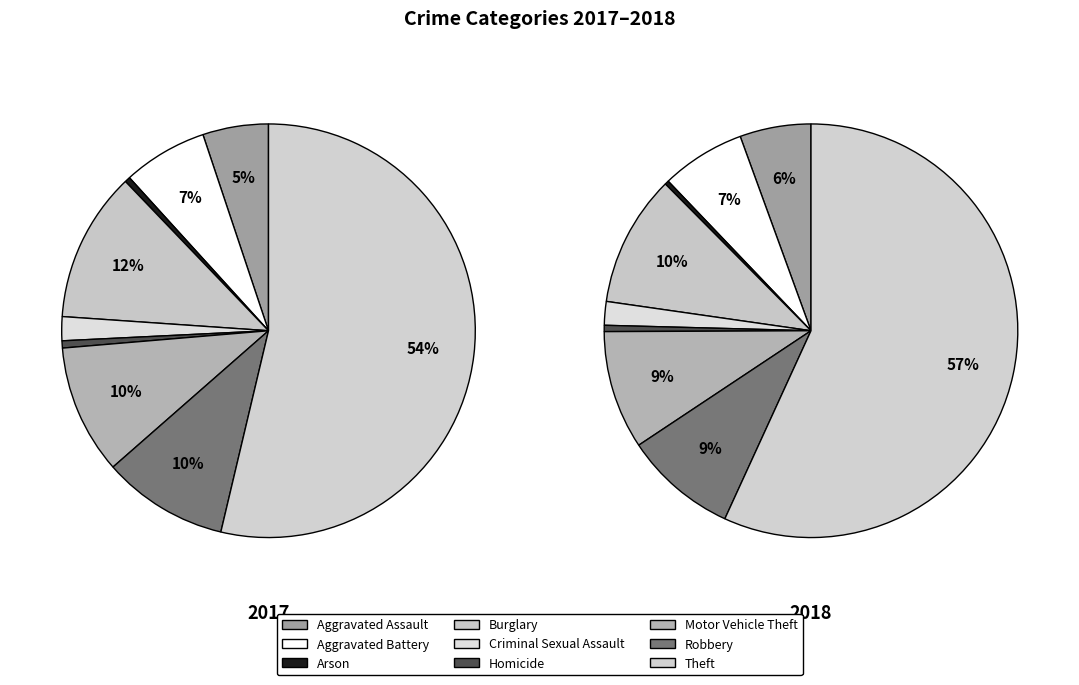

Which series has the largest range (max minus min)?

2018